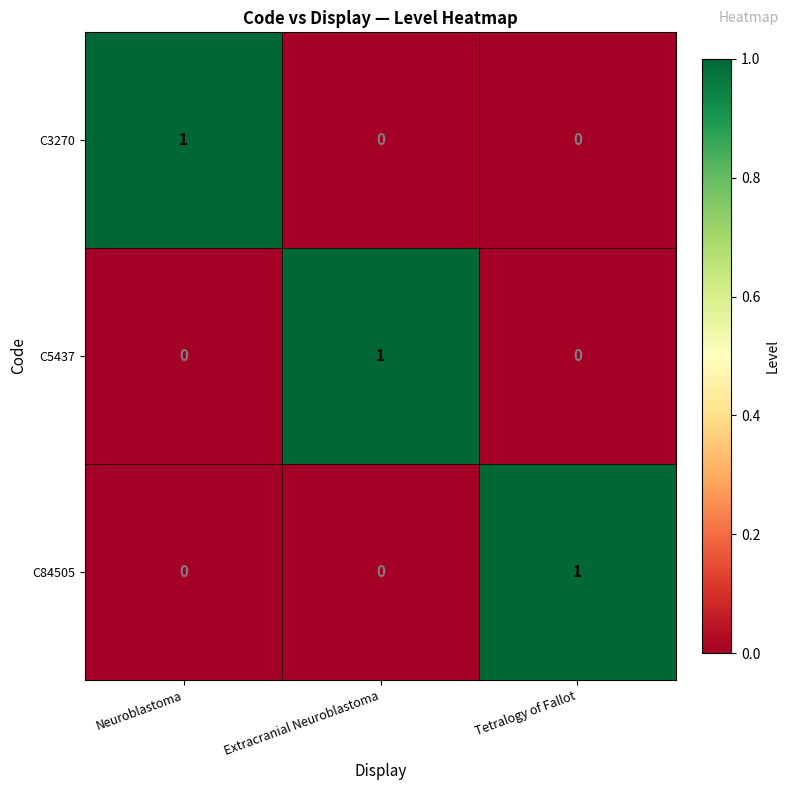

The value of C5437 at Neuroblastoma is 0. True or false?

True